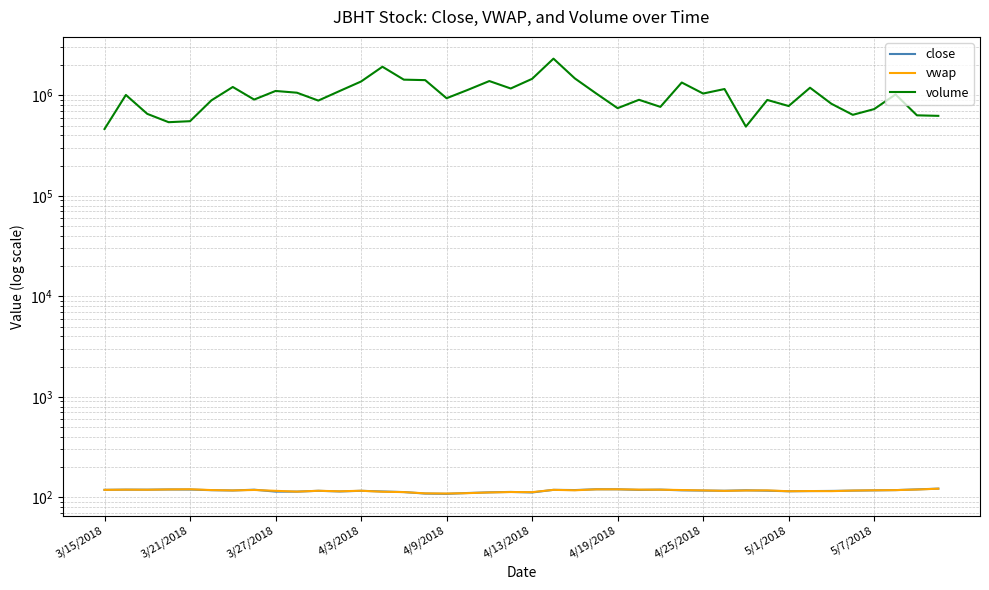

What is the sum of all close values?

4656.7